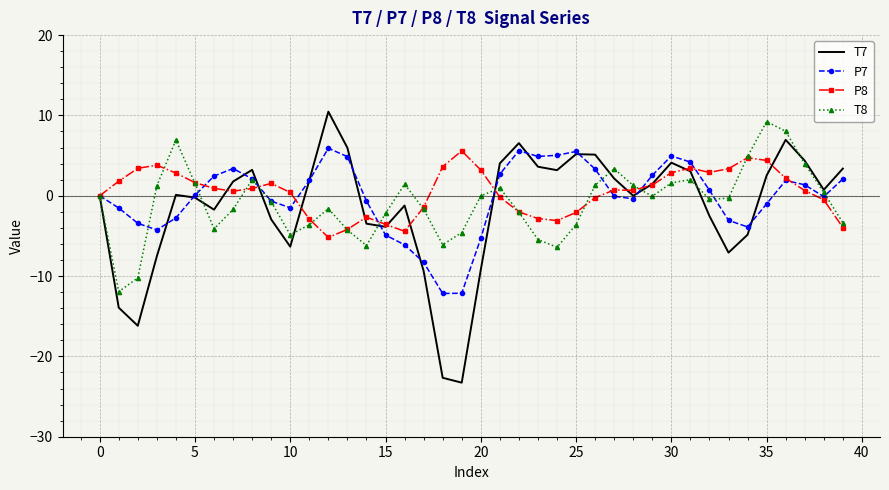

True or false: T8 and P7 intersect in this chart.

True